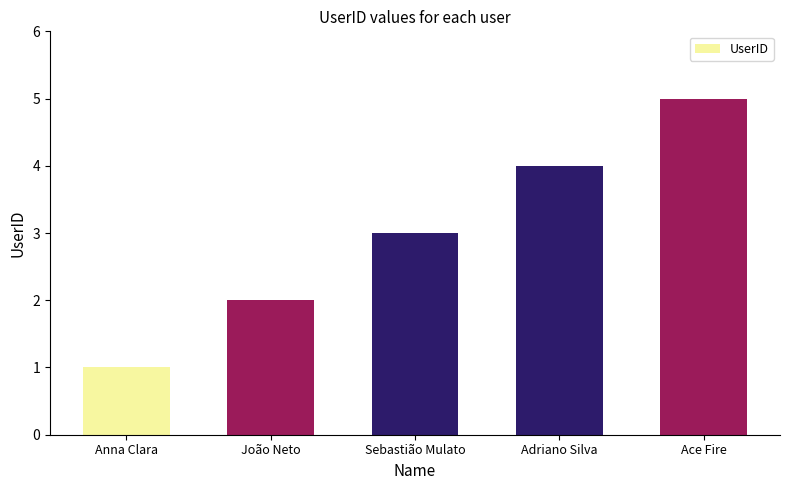

What position from the right is Ace Fire?

1